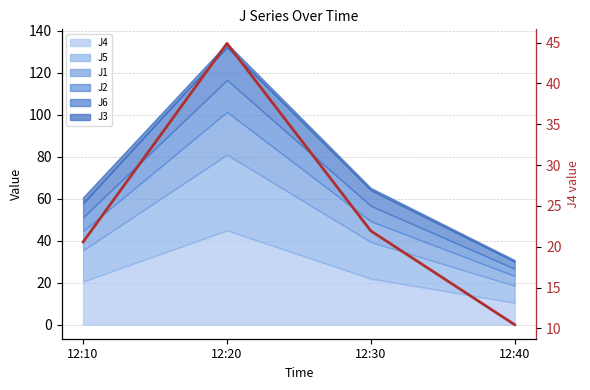

Does the chart display data point markers on the line(s)?

No